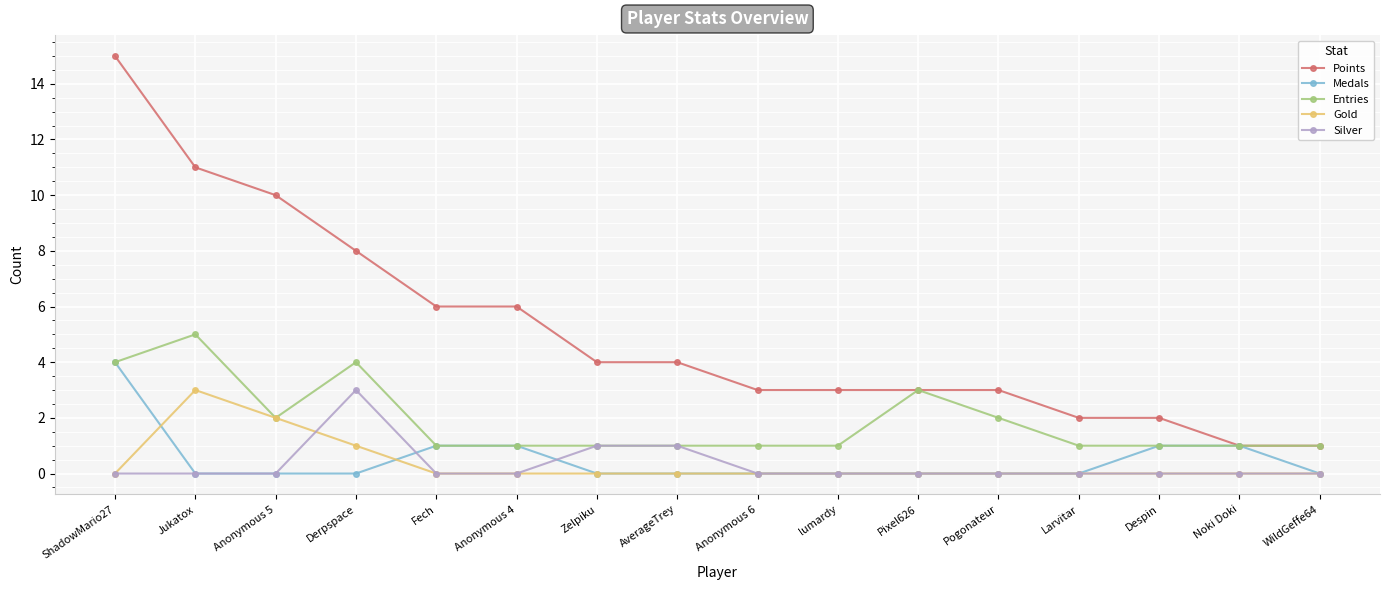

Does the chart display data point markers on the line(s)?

Yes